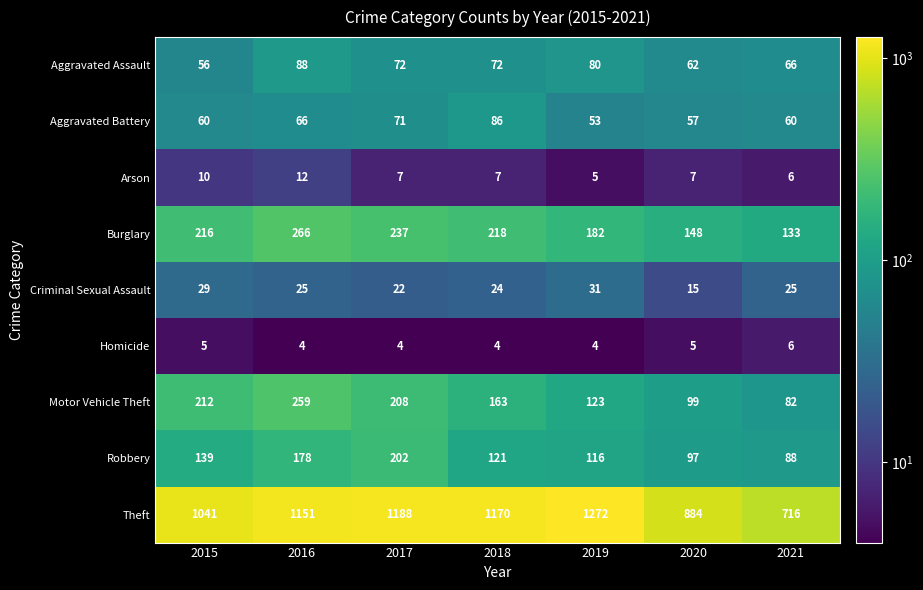

What is the difference between the Theft values at 2015 and 2020?

157